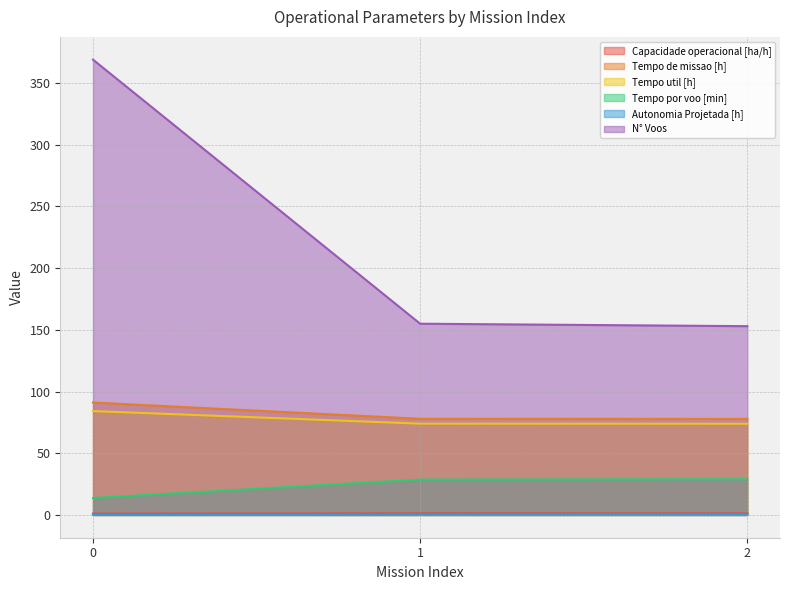

How many data points does each series have?

3